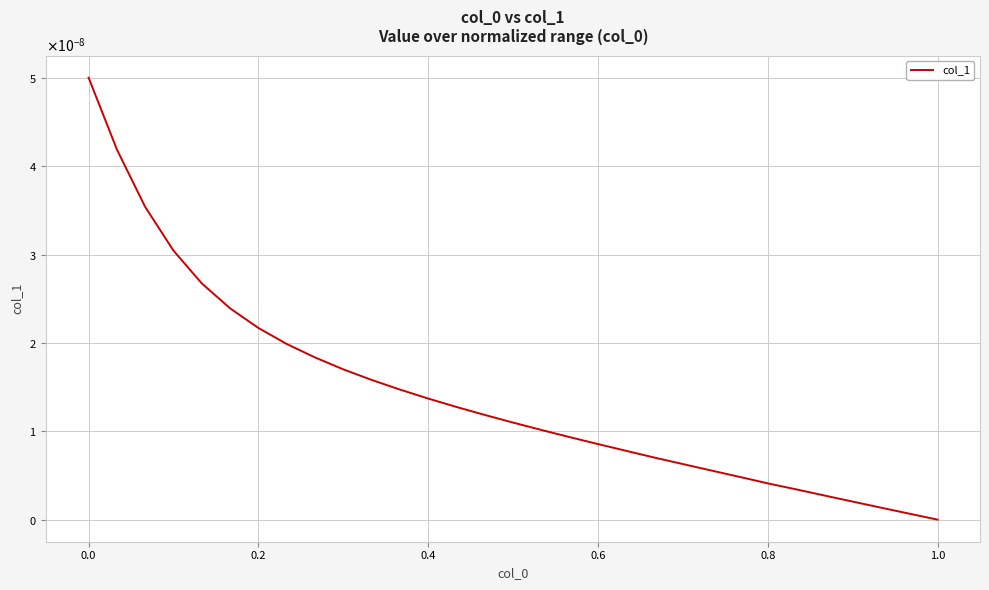

Does the chart display data point markers on the line(s)?

No